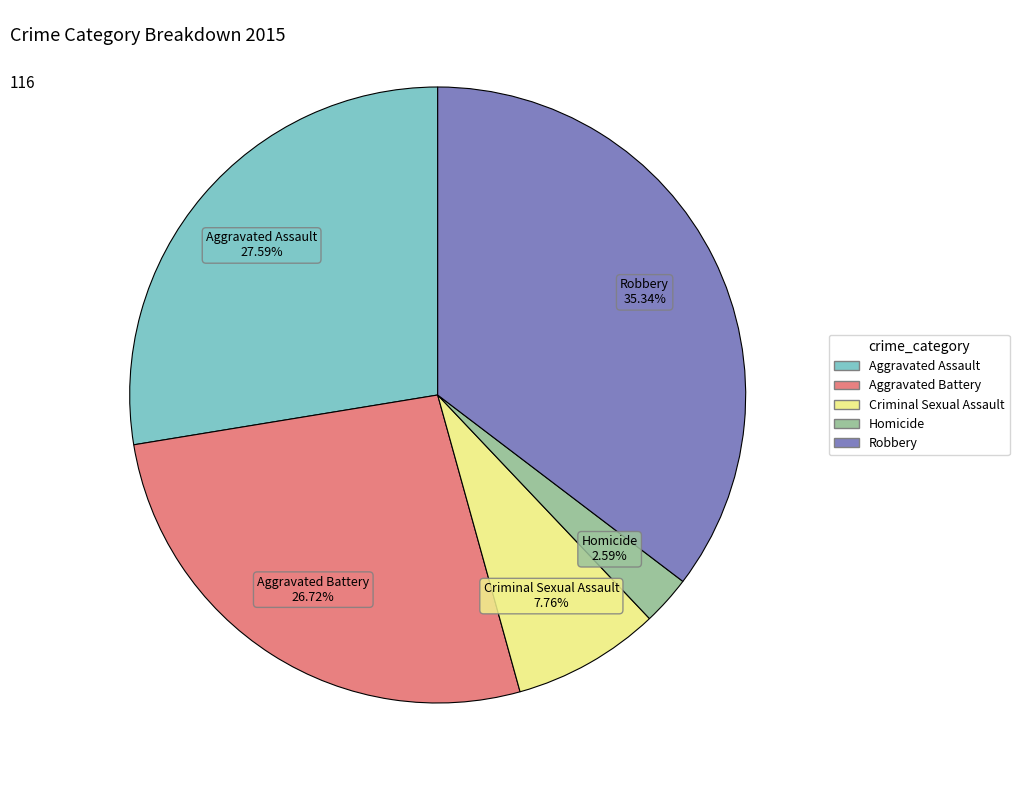

Which slice is the largest?

Robbery